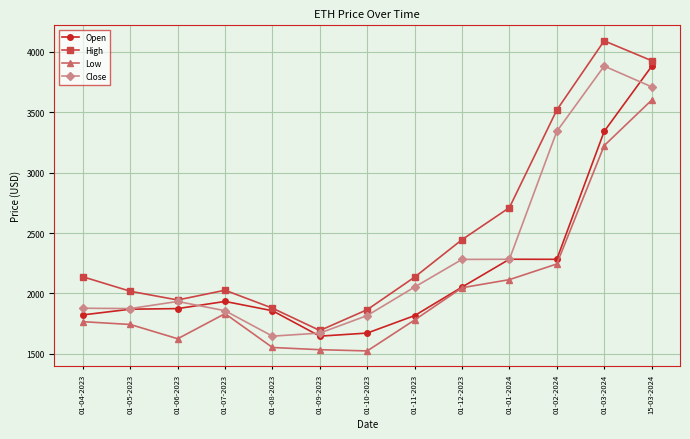

True or false: Close has a value of 681.8 at 01-01-2024.

False